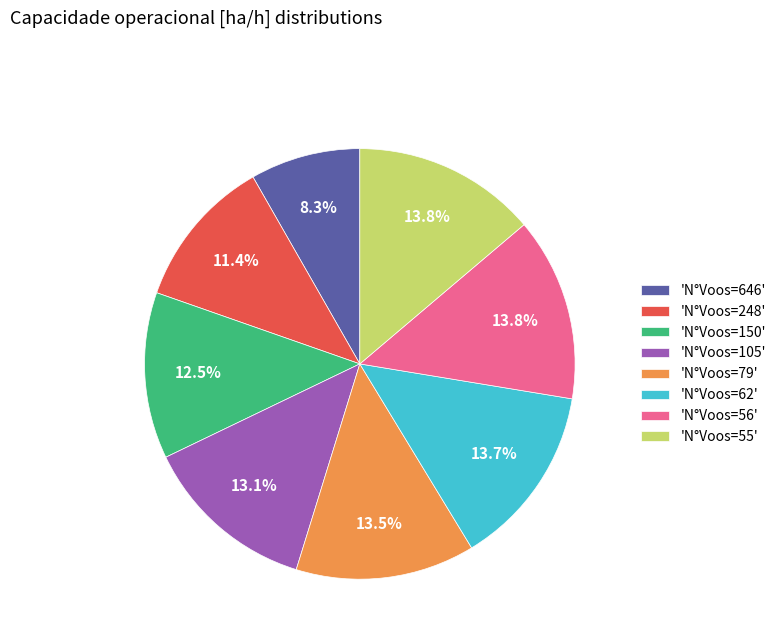

How many slices are in this pie chart?

8